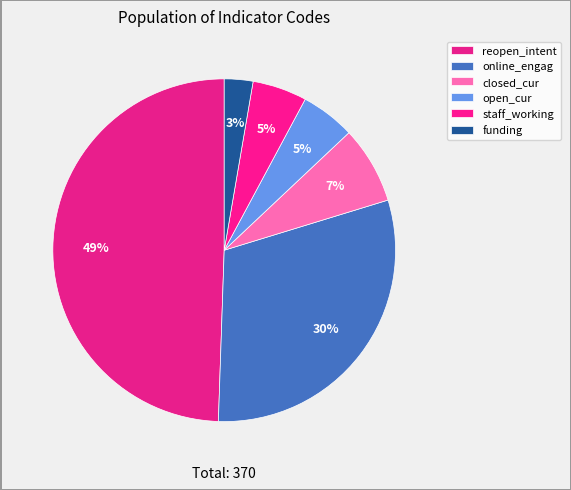

To the nearest percent, what is the average slice percentage?

17%